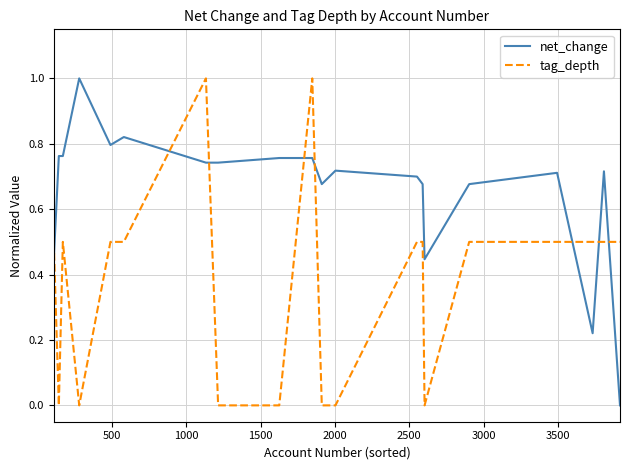

What is the highest value of the tag_depth series?

1.0